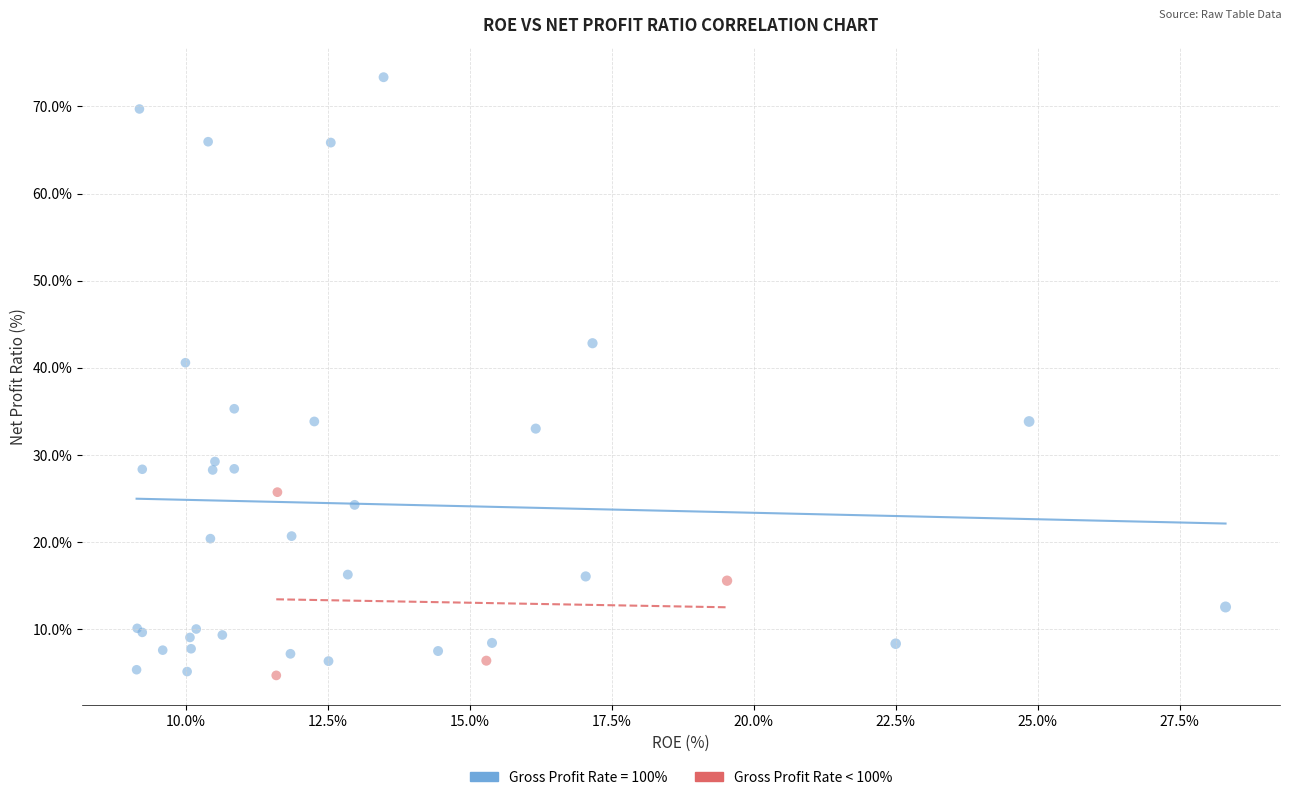

Which series reaches the maximum Y coordinate?

Gross Profit Rate = 100%